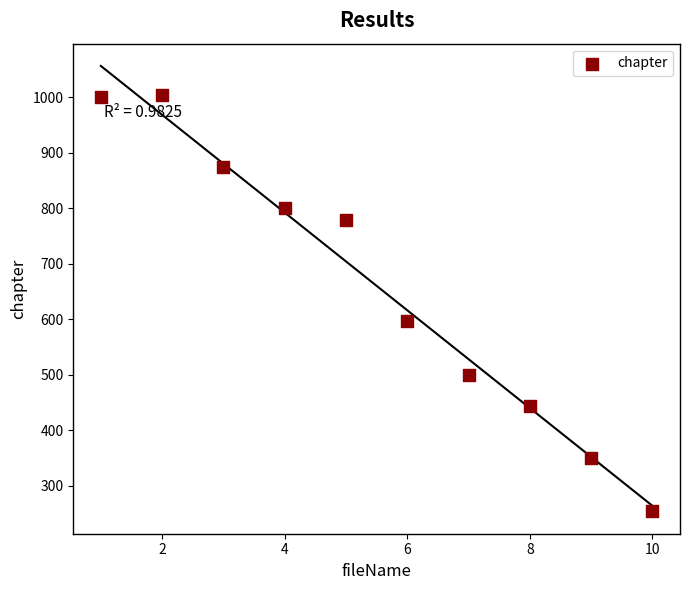

What Y value in the scatter plot is closest to 629?

598